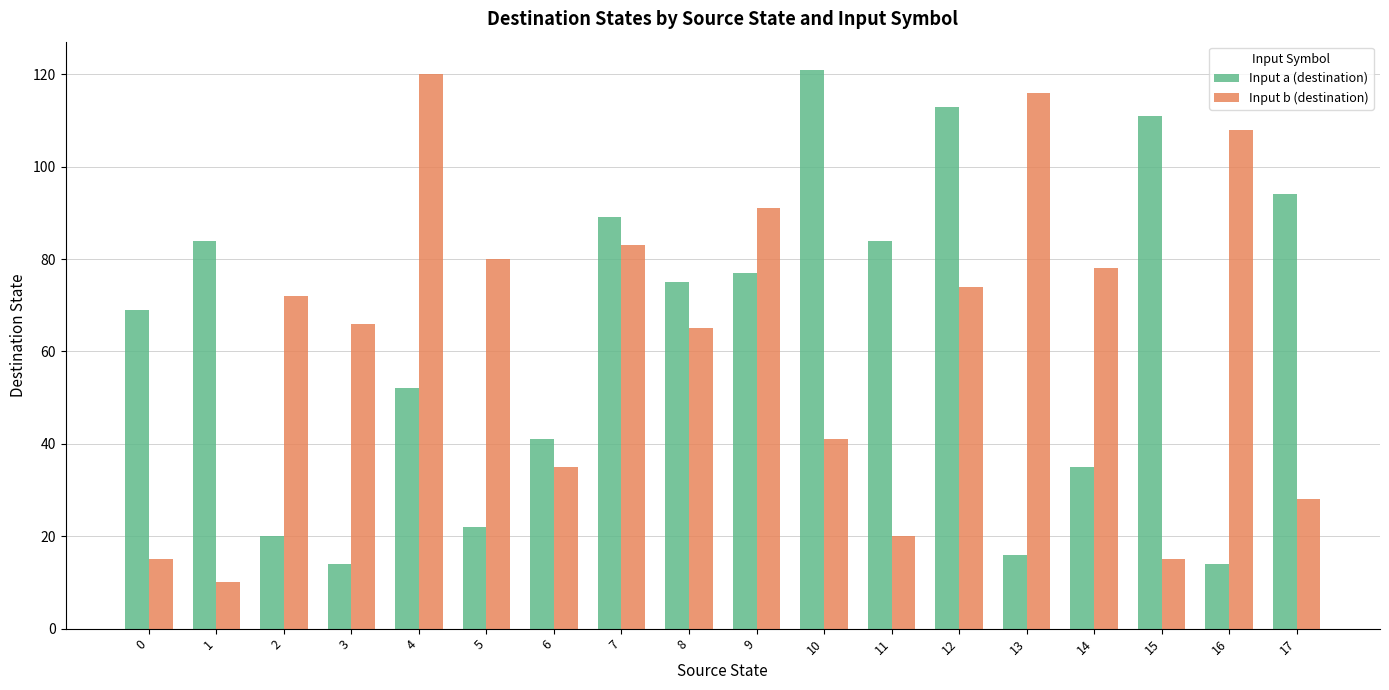

What is the sum of the Input a (destination) values at 11 and 16?

98